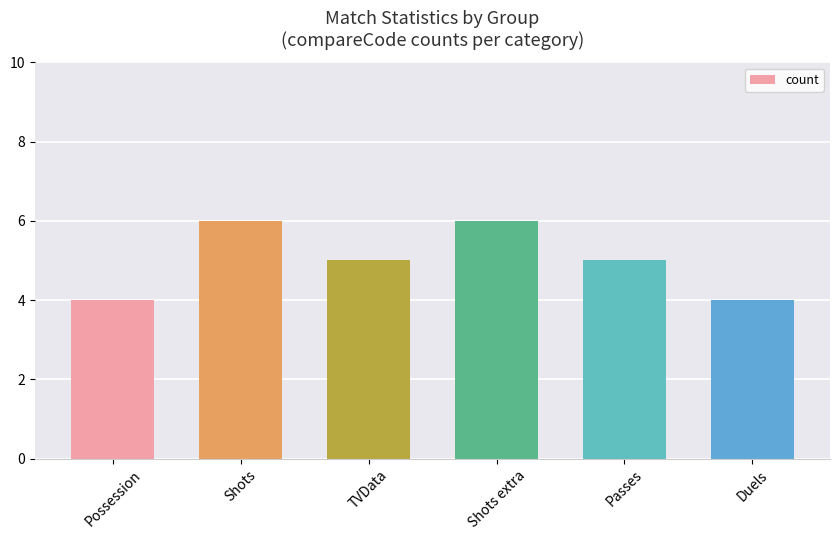

Reading left to right, what are all the values shown in this chart?

Possession=4	Shots=6	TVData=5	Shots extra=6	Passes=5	Duels=4